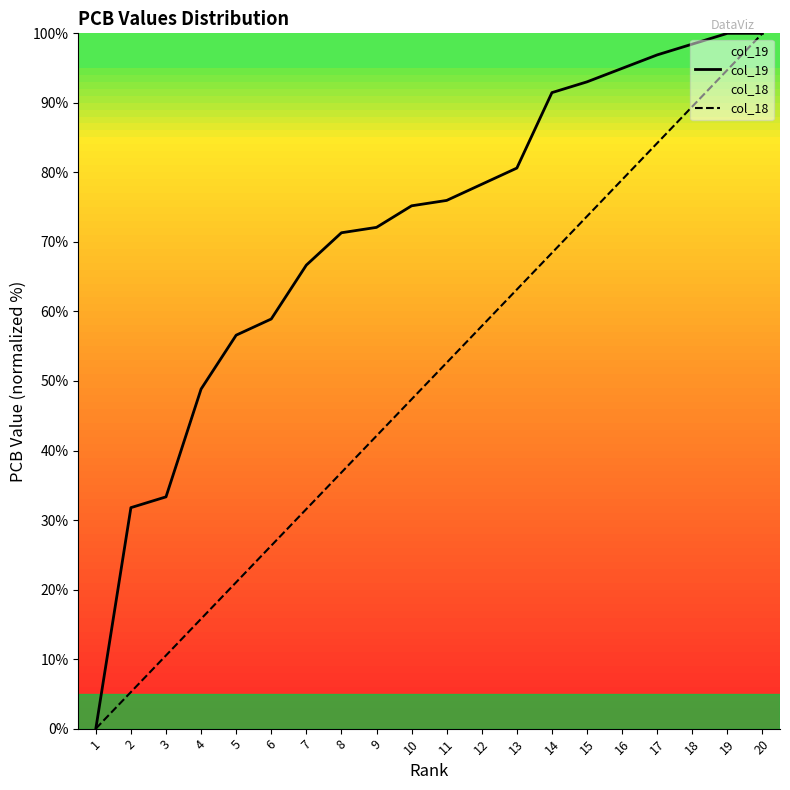

What is the difference between the col_18 values at 5 and 11?

31.6